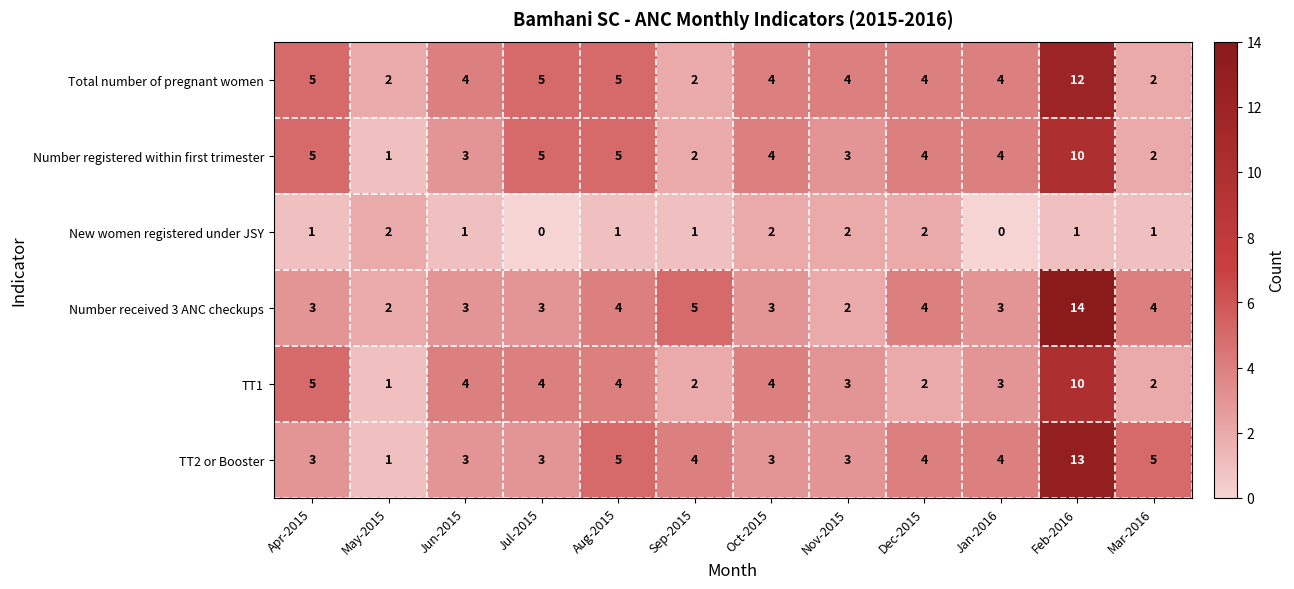

What is the total value across all series at Jul-2015?

20